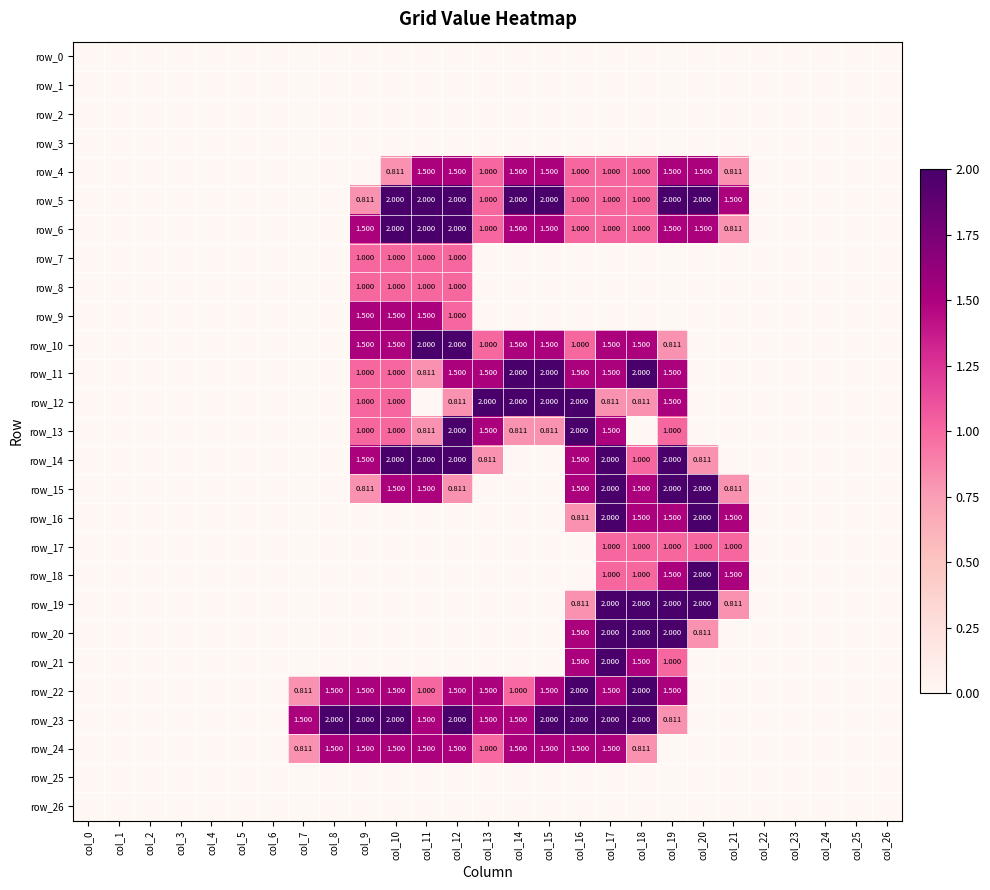

The value of row_7 at col_5 is 0.0. True or false?

True